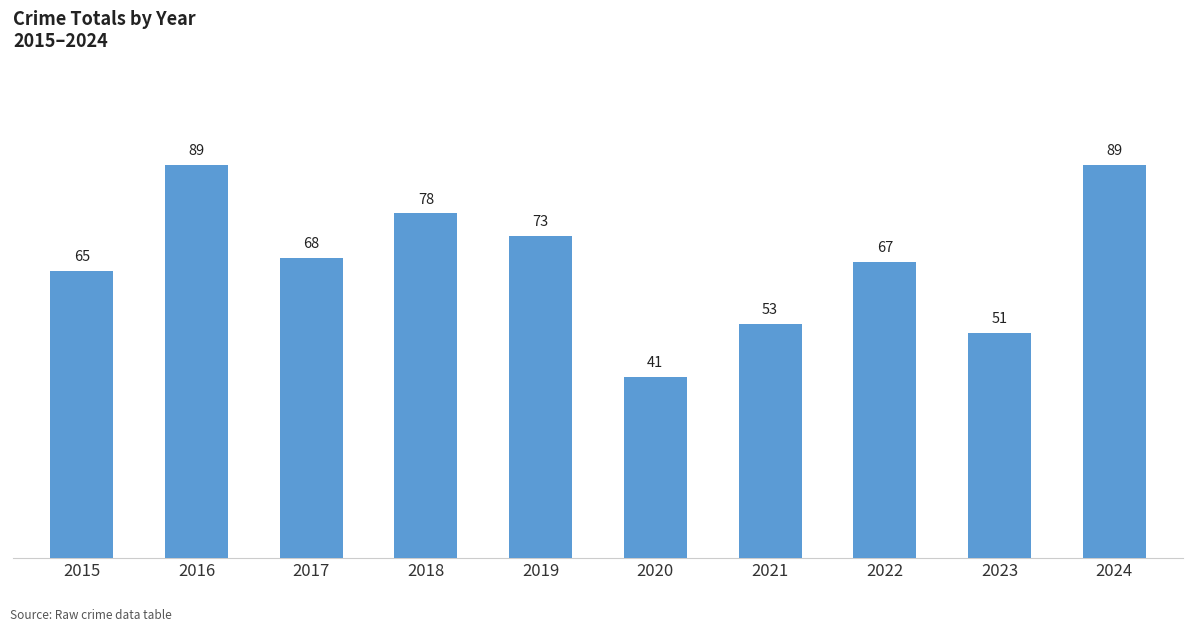

What is the greatest value displayed?

89